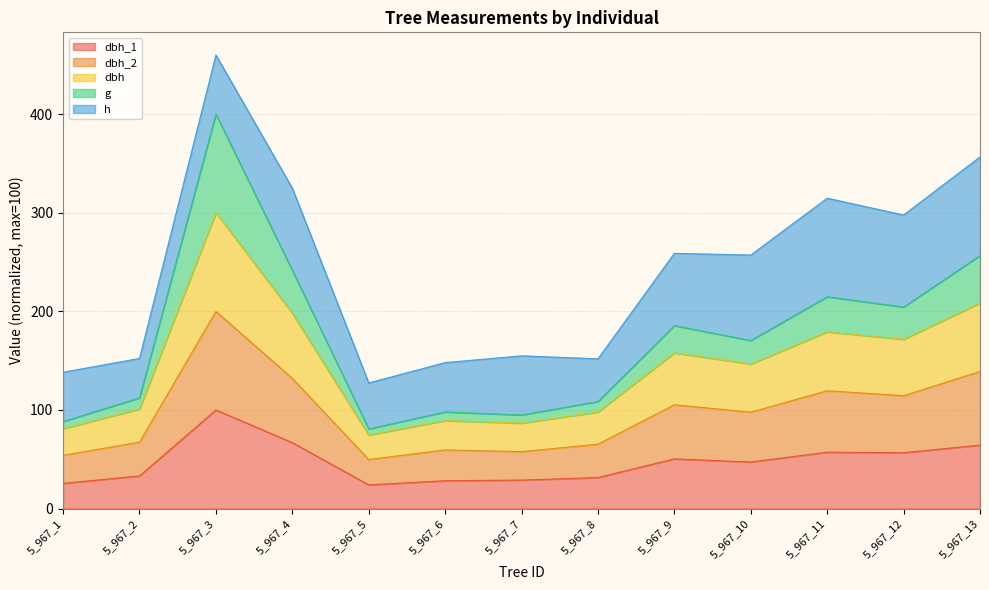

The g series shows 170.5 at 5_967_10. True or false?

True